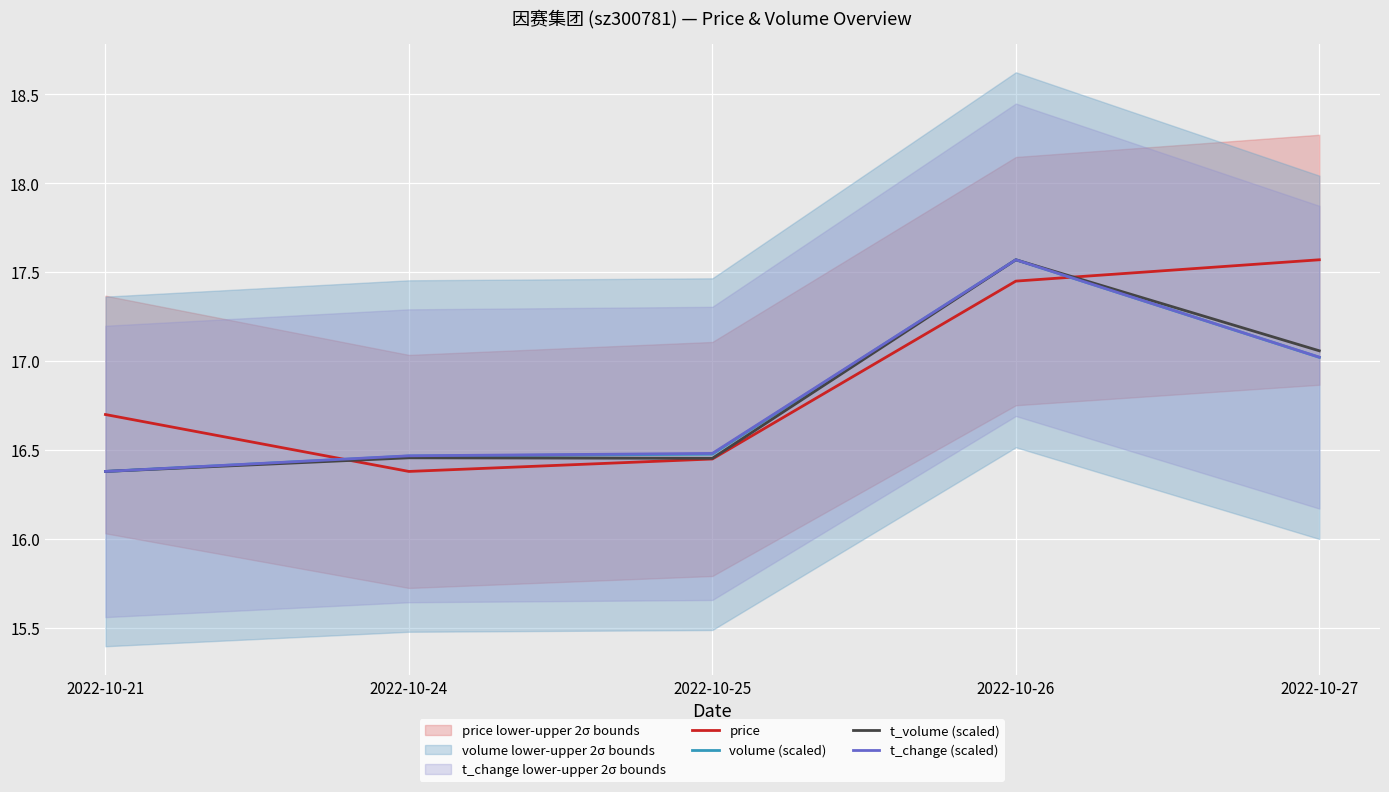

Where is the first local maximum for t_change (scaled)?

2022-10-26